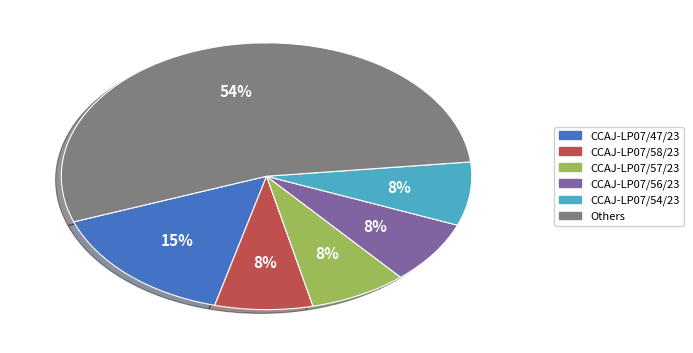

Do CCAJ-LP07/58/23 and CCAJ-LP07/54/23 together represent more than half of the pie?

No